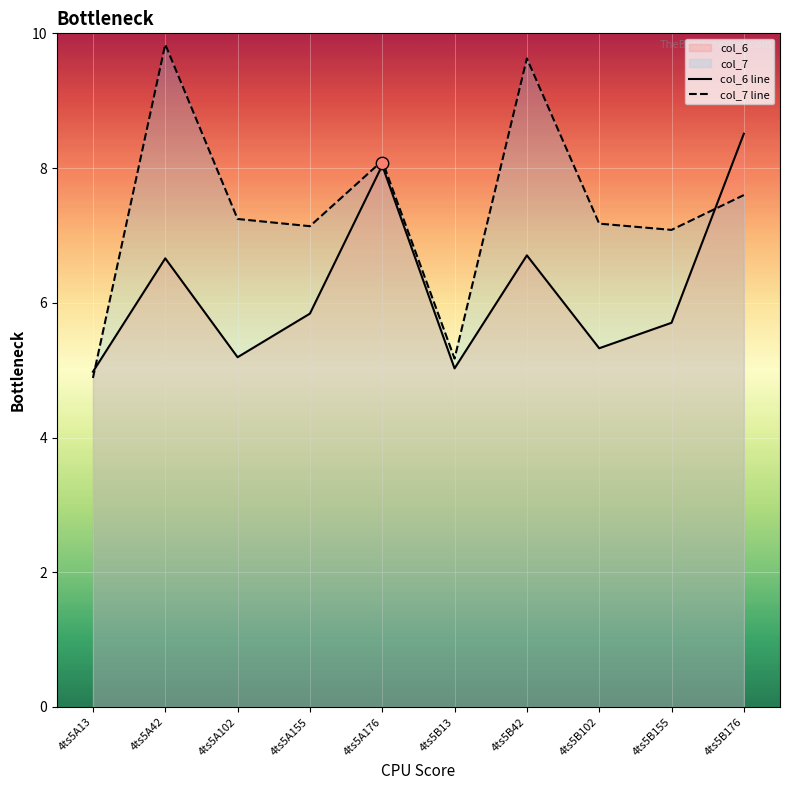

Which series has the widest spread of Y values?

col_7 line